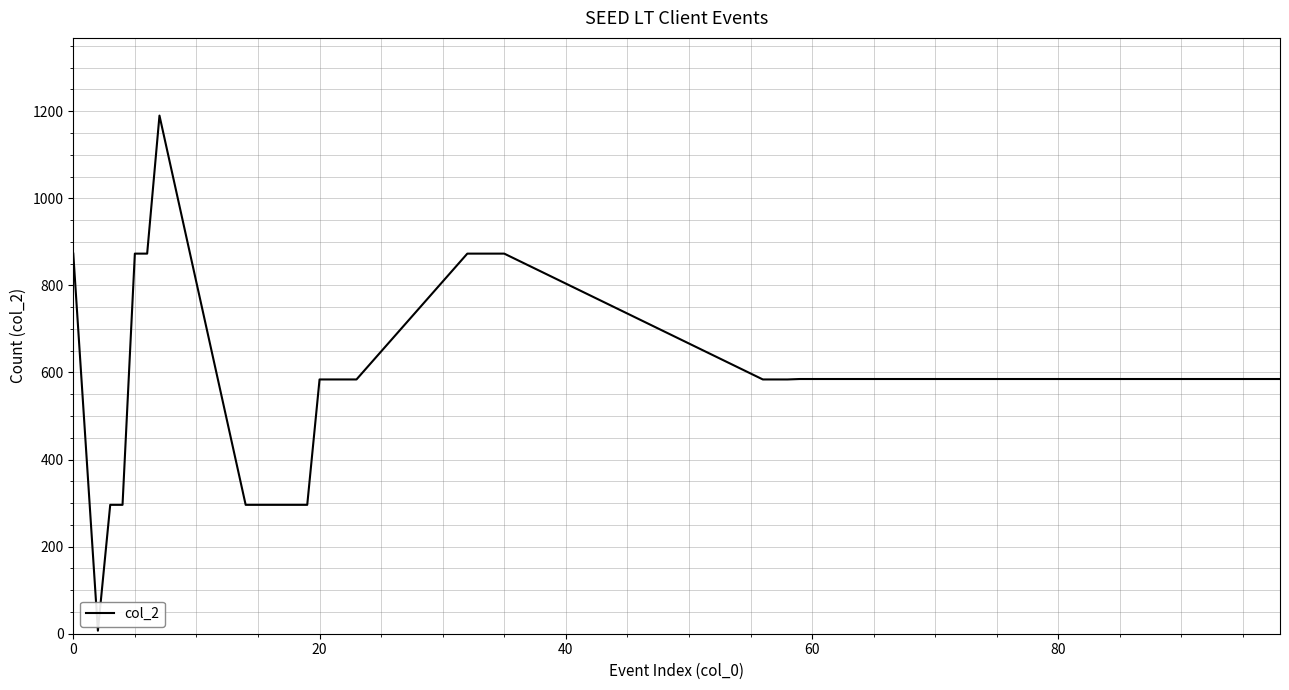

What is the difference between the maximum and minimum values?

1183